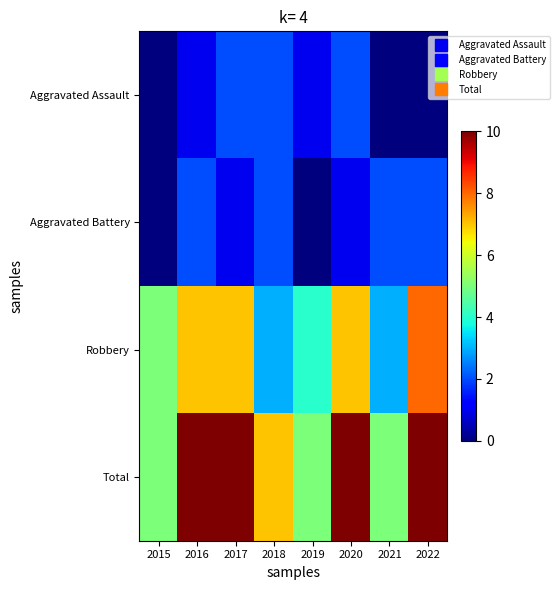

Reading left to right, list all the values displayed in this chart.

Aggravated Assault: 2015=0	2016=1	2017=2	2018=2	2019=1	2020=2	2021=0	2022=0
Aggravated Battery: 2015=0	2016=2	2017=1	2018=2	2019=0	2020=1	2021=2	2022=2
Robbery: 2015=5	2016=7	2017=7	2018=3	2019=4	2020=7	2021=3	2022=8
Total: 2015=5	2016=10	2017=10	2018=7	2019=5	2020=10	2021=5	2022=10